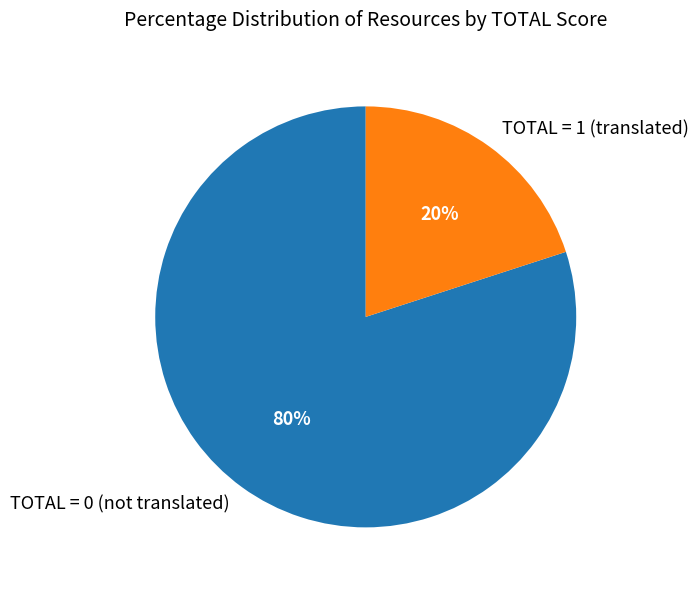

Does TOTAL = 0 (not translated) represent more than half of the total?

Yes